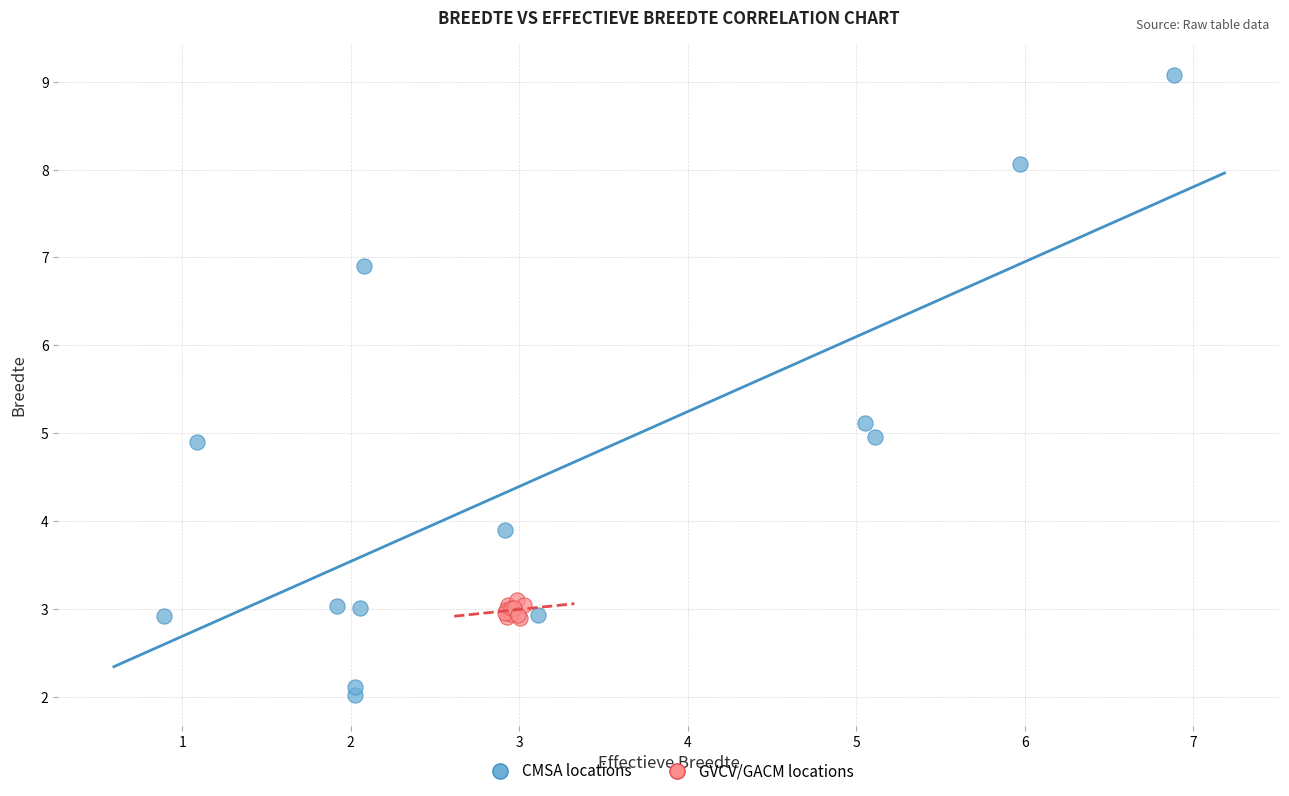

Which series has the widest spread of Y values?

CMSA locations